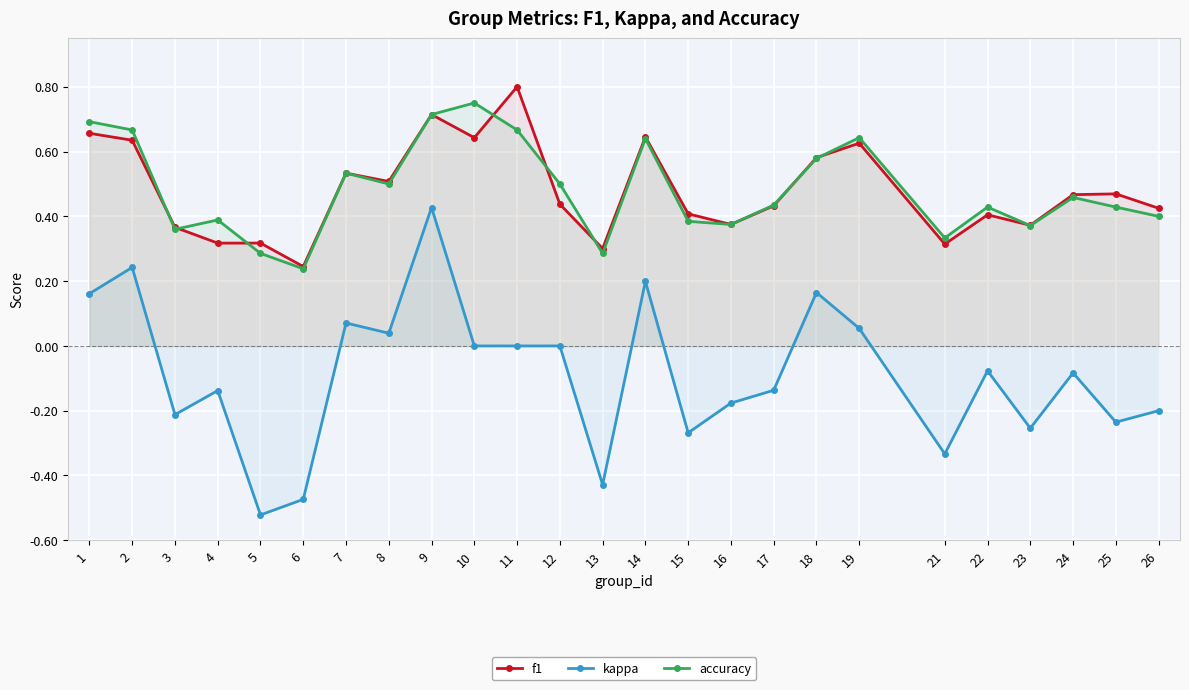

At how many categories does at least one series exceed 0?

25